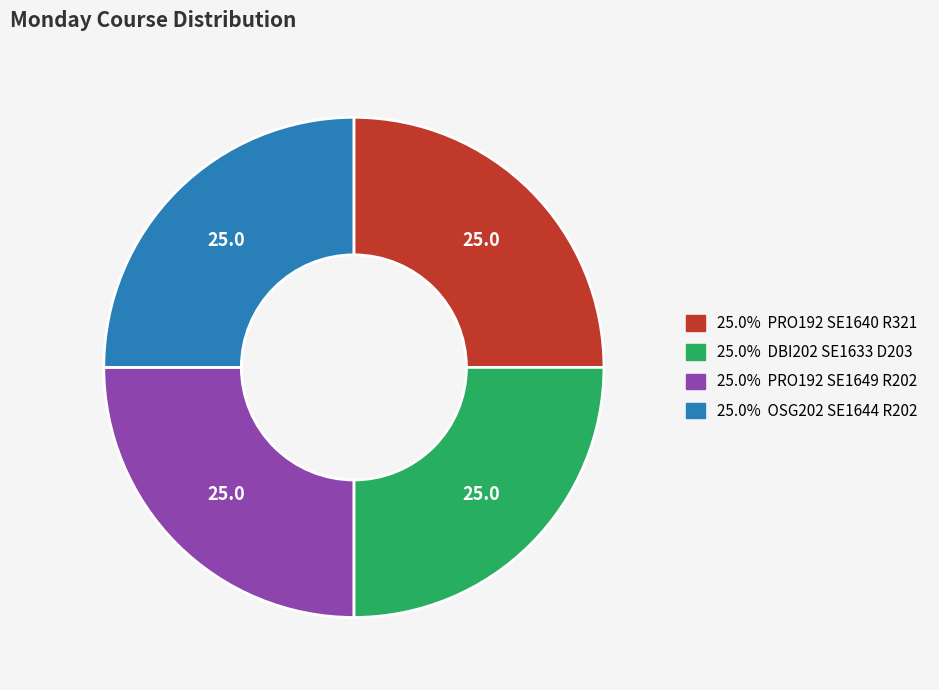

Does any single category account for the majority?

No